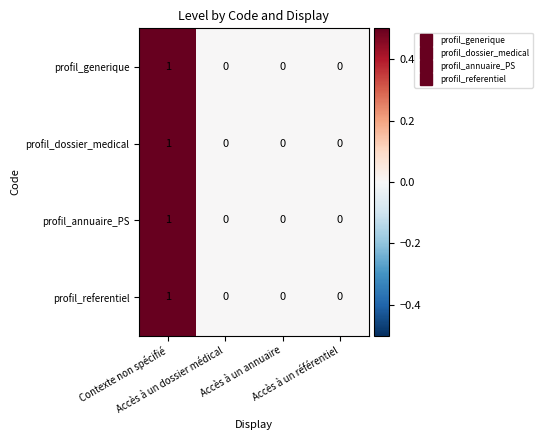

Count the profil_referentiel values in the range 0 to 1.

4